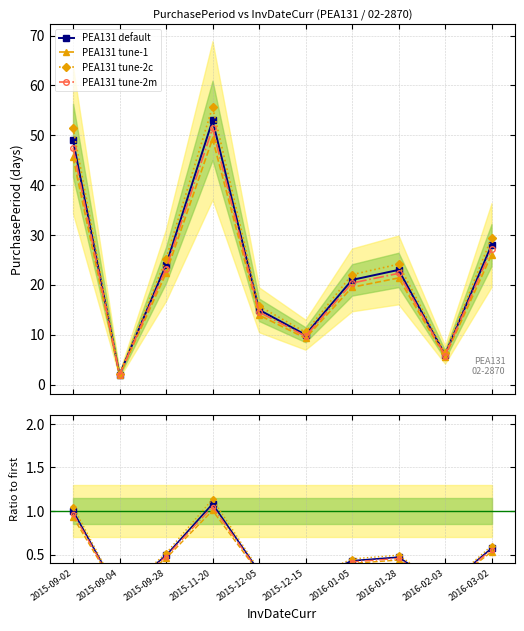

True or false: PEA131 tune-2m and PEA131 tune-1 cross at least once.

False